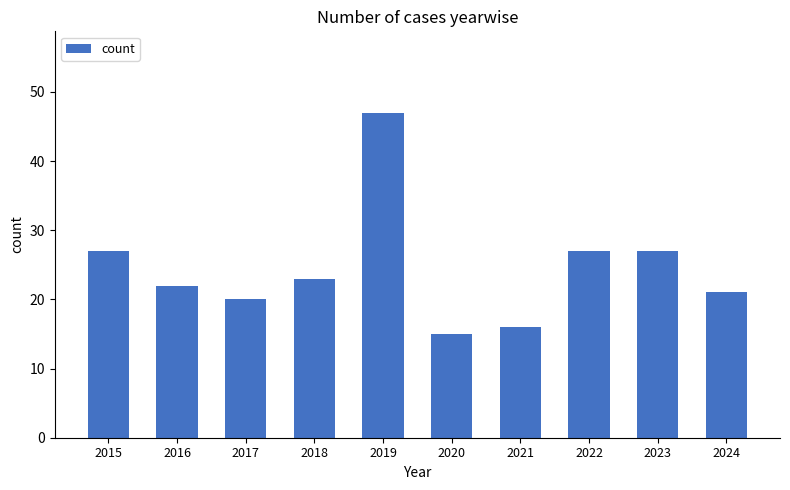

What is the value of the 10th bar from the left?

21